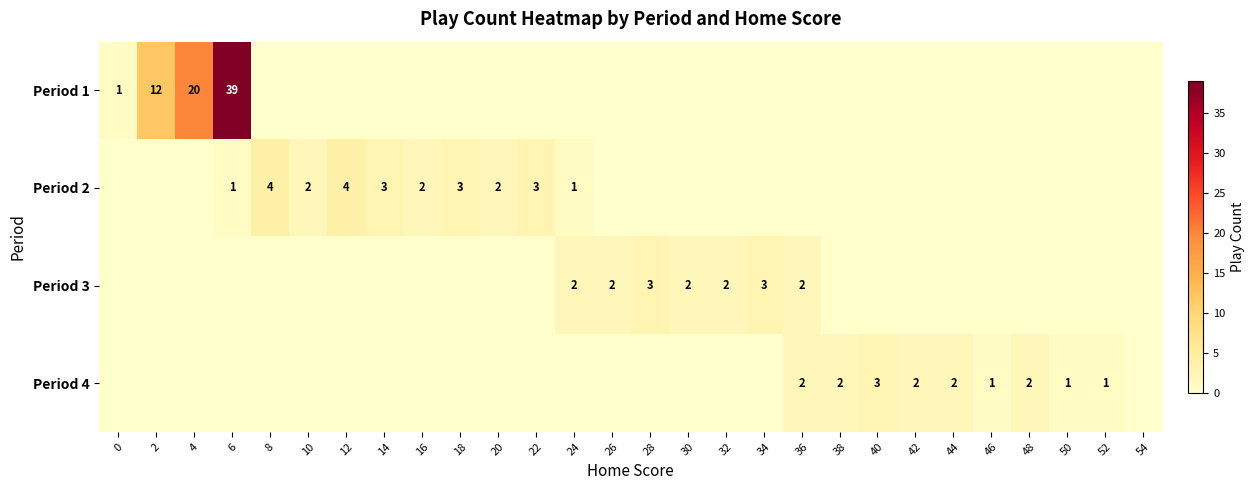

At which category does the chart reach its peak across all series?

6